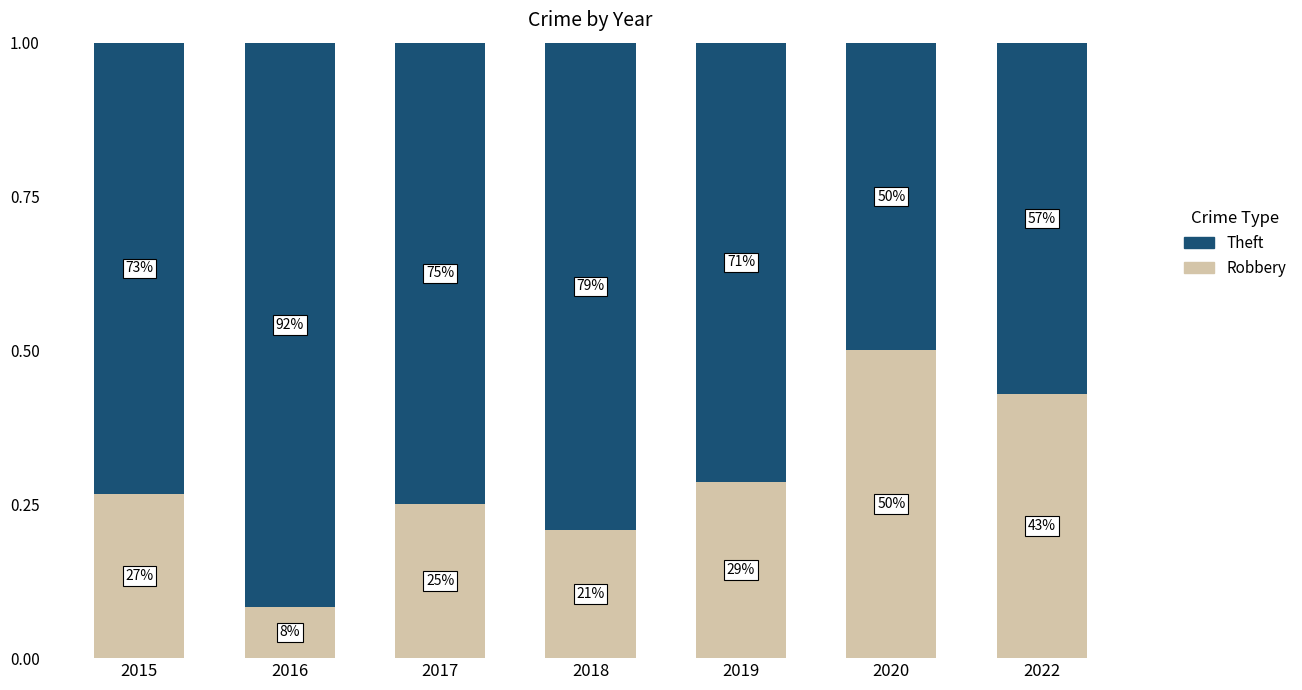

What are all the series names shown in the legend?

Theft, Robbery